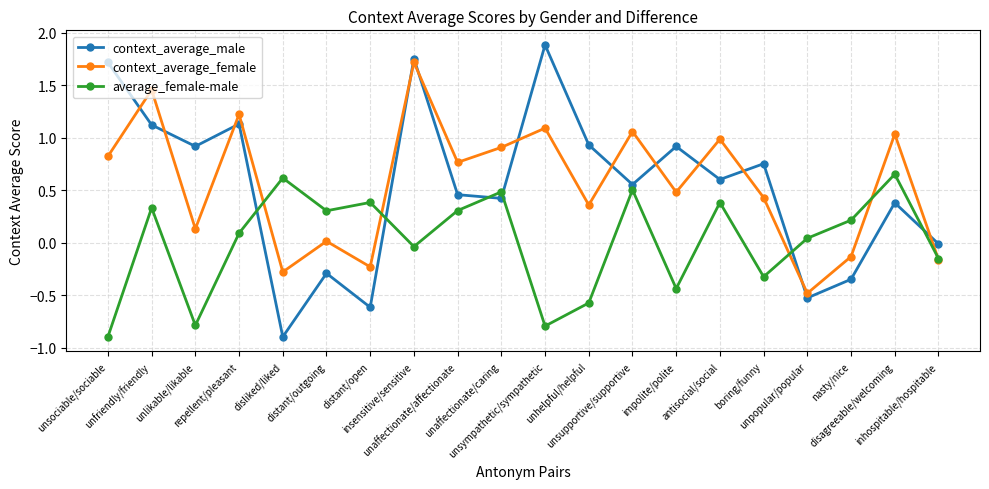

Count the number of data series in this chart.

3